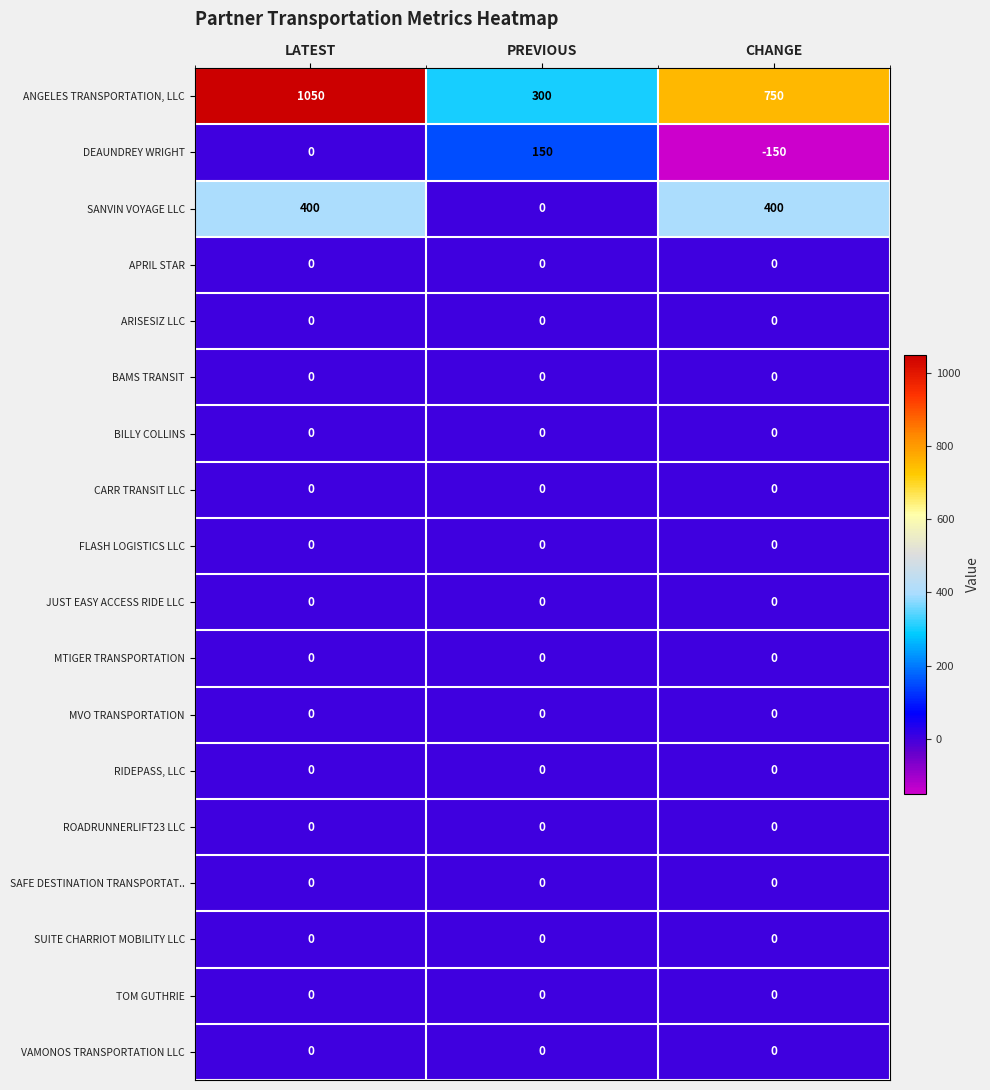

At which category does the chart reach its minimum across all series?

CHANGE